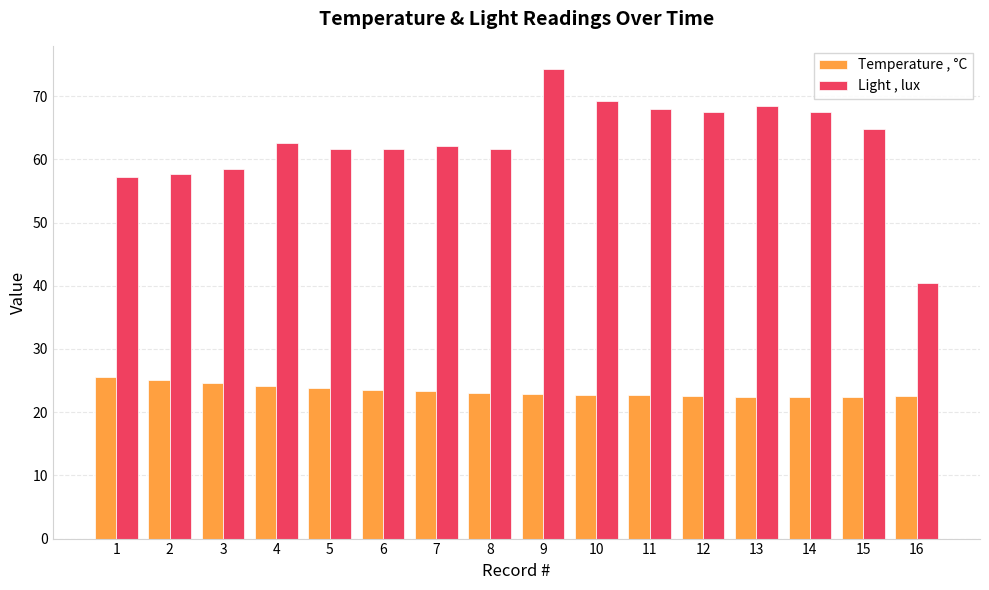

What value does the Temperature , °C series have at 8?

23.1